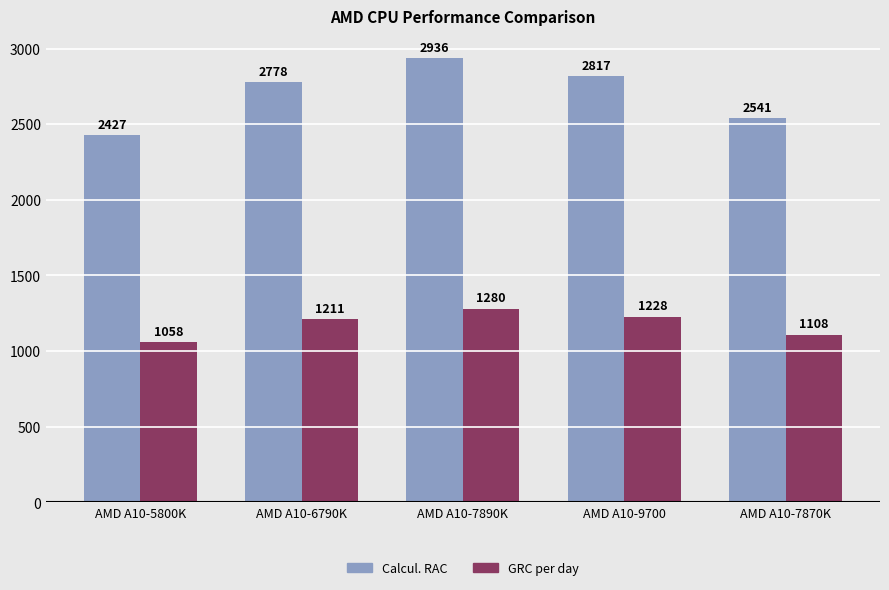

How many data points does each series have?

5